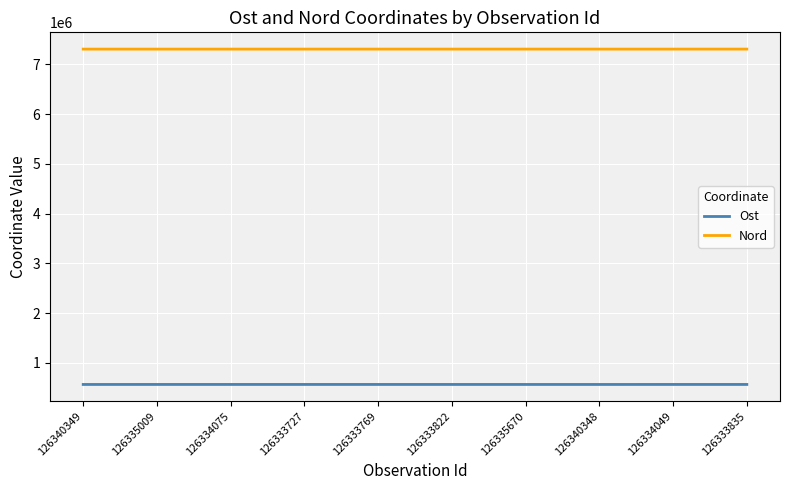

What is the difference between the maximum and minimum values in the Nord series?

325